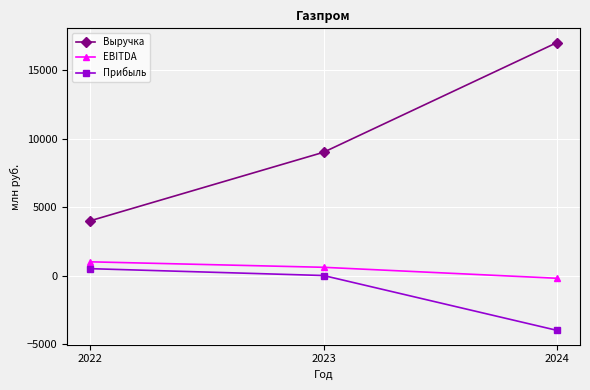

What is the spread (max minus min) of values at 2024?

21000